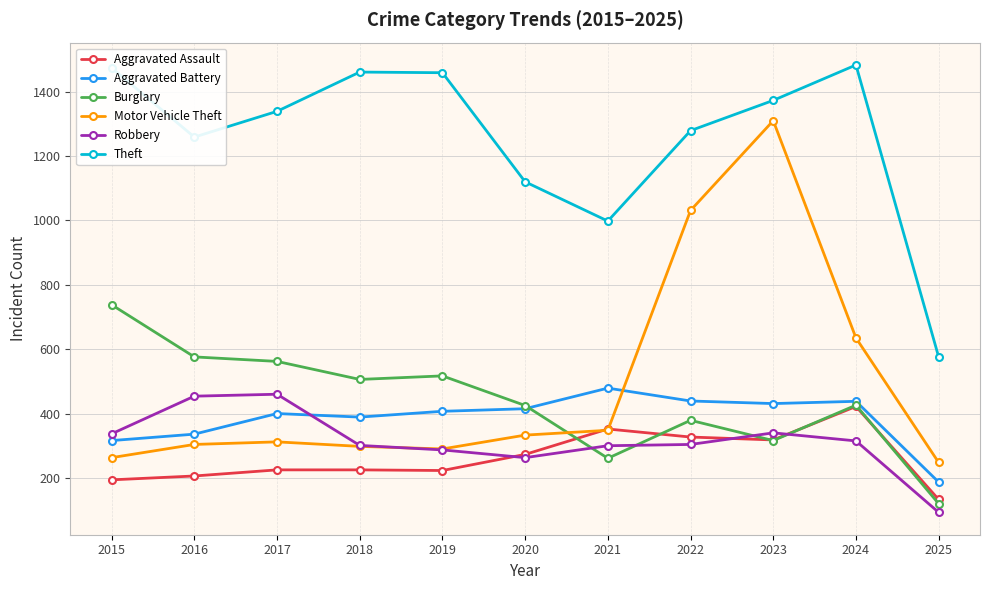

What are all the series names shown in the legend?

Aggravated Assault, Aggravated Battery, Burglary, Motor Vehicle Theft, Robbery, Theft